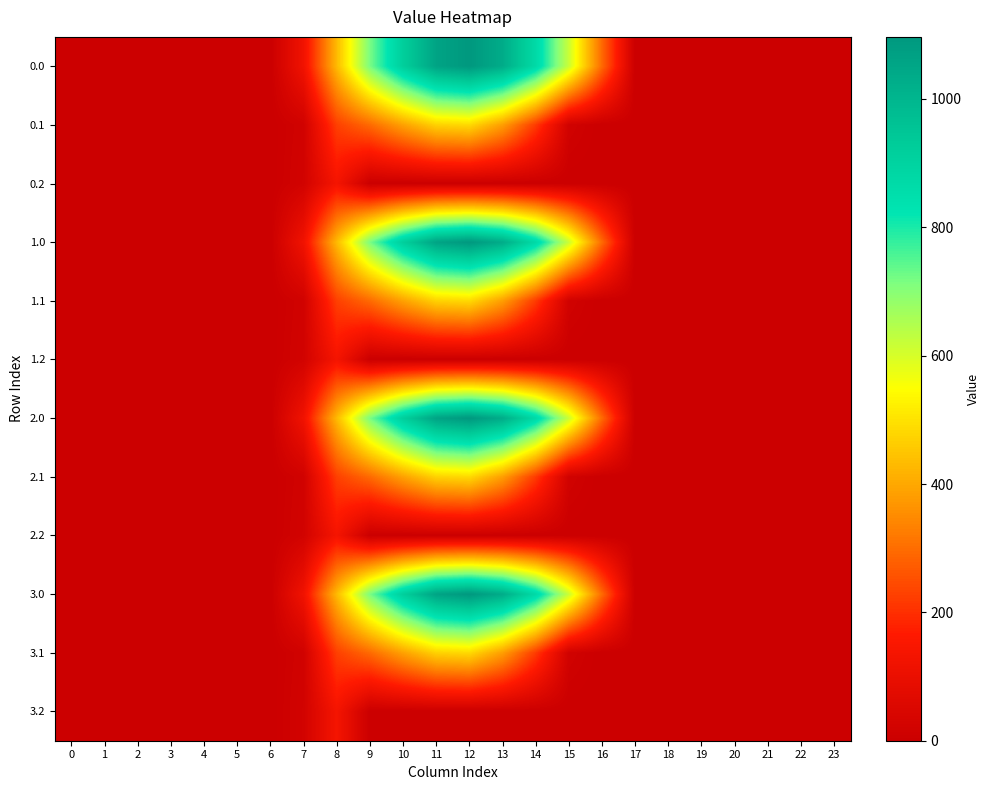

Reading left to right, what are all the values shown in this chart?

0.0: 0=0.0	1=0.0	2=0.0	3=0.0	4=0.0	5=0.0	6=0.0	7=120.6	8=430.3	9=716.9	10=916.2	11=1060.3	12=1096.7	13=1032.9	14=870.6	15=615.9	16=294.5	17=0.0	18=0.0	19=0.0	20=0.0	21=0.0	22=0.0	23=0.0
0.1: 0=0.0	1=0.0	2=0.0	3=0.0	4=0.0	5=0.0	6=0.0	7=17.7	8=227.5	9=295.9	10=388.1	11=471.7	12=485.4	13=382.7	14=219.2	15=17.3	16=0.0	17=0.0	18=0.0	19=0.0	20=0.0	21=0.0	22=0.0	23=0.0
0.2: 0=0.0	1=0.0	2=0.0	3=0.0	4=0.0	5=0.0	6=0.0	7=22.3	8=134.2	9=0.0	10=0.0	11=0.0	12=0.0	13=0.0	14=0.0	15=0.0	16=0.0	17=0.0	18=0.0	19=0.0	20=0.0	21=0.0	22=0.0	23=0.0
1.0: 0=0.0	1=0.0	2=0.0	3=0.0	4=0.0	5=0.0	6=0.0	7=120.6	8=430.3	9=716.9	10=916.2	11=1060.3	12=1096.7	13=1032.9	14=870.6	15=615.9	16=294.5	17=0.0	18=0.0	19=0.0	20=0.0	21=0.0	22=0.0	23=0.0
1.1: 0=0.0	1=0.0	2=0.0	3=0.0	4=0.0	5=0.0	6=0.0	7=17.7	8=227.5	9=295.9	10=388.1	11=471.7	12=485.4	13=382.7	14=219.2	15=17.3	16=0.0	17=0.0	18=0.0	19=0.0	20=0.0	21=0.0	22=0.0	23=0.0
1.2: 0=0.0	1=0.0	2=0.0	3=0.0	4=0.0	5=0.0	6=0.0	7=22.3	8=134.2	9=0.0	10=0.0	11=0.0	12=0.0	13=0.0	14=0.0	15=0.0	16=0.0	17=0.0	18=0.0	19=0.0	20=0.0	21=0.0	22=0.0	23=0.0
2.0: 0=0.0	1=0.0	2=0.0	3=0.0	4=0.0	5=0.0	6=0.0	7=120.6	8=430.3	9=716.9	10=916.2	11=1060.3	12=1096.7	13=1032.9	14=870.6	15=615.9	16=294.5	17=0.0	18=0.0	19=0.0	20=0.0	21=0.0	22=0.0	23=0.0
2.1: 0=0.0	1=0.0	2=0.0	3=0.0	4=0.0	5=0.0	6=0.0	7=17.7	8=227.5	9=295.9	10=388.1	11=471.7	12=485.4	13=382.7	14=219.2	15=17.3	16=0.0	17=0.0	18=0.0	19=0.0	20=0.0	21=0.0	22=0.0	23=0.0
2.2: 0=0.0	1=0.0	2=0.0	3=0.0	4=0.0	5=0.0	6=0.0	7=22.3	8=134.2	9=0.0	10=0.0	11=0.0	12=0.0	13=0.0	14=0.0	15=0.0	16=0.0	17=0.0	18=0.0	19=0.0	20=0.0	21=0.0	22=0.0	23=0.0
3.0: 0=0.0	1=0.0	2=0.0	3=0.0	4=0.0	5=0.0	6=0.0	7=120.6	8=430.3	9=716.9	10=916.2	11=1060.3	12=1096.7	13=1032.9	14=870.6	15=615.9	16=294.5	17=0.0	18=0.0	19=0.0	20=0.0	21=0.0	22=0.0	23=0.0
3.1: 0=0.0	1=0.0	2=0.0	3=0.0	4=0.0	5=0.0	6=0.0	7=17.7	8=227.5	9=295.9	10=388.1	11=471.7	12=485.4	13=382.7	14=219.2	15=17.3	16=0.0	17=0.0	18=0.0	19=0.0	20=0.0	21=0.0	22=0.0	23=0.0
3.2: 0=0.0	1=0.0	2=0.0	3=0.0	4=0.0	5=0.0	6=0.0	7=22.3	8=134.2	9=0.0	10=0.0	11=0.0	12=0.0	13=0.0	14=0.0	15=0.0	16=0.0	17=0.0	18=0.0	19=0.0	20=0.0	21=0.0	22=0.0	23=0.0